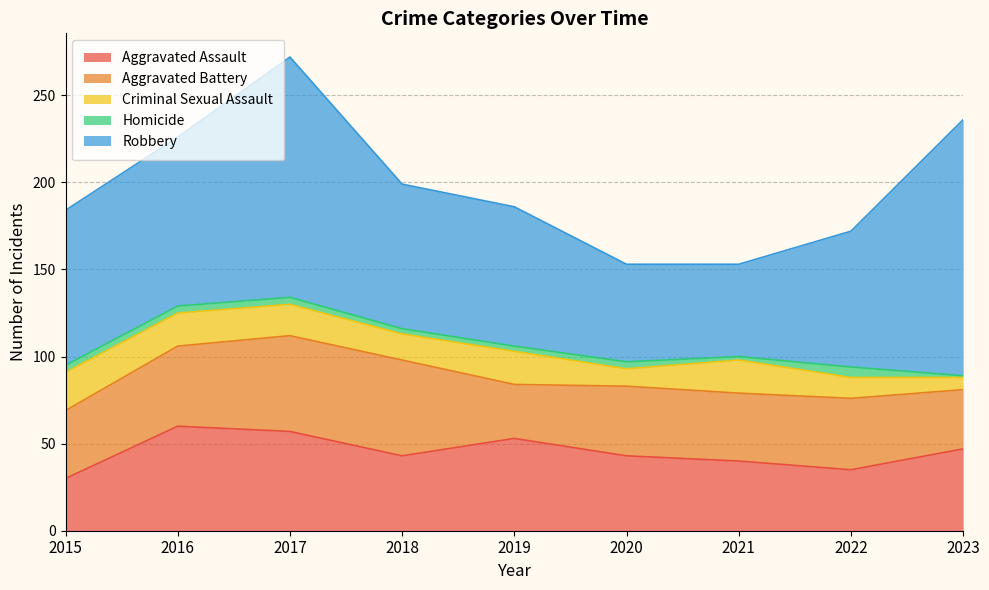

Where is the first local maximum for Criminal Sexual Assault?

2019